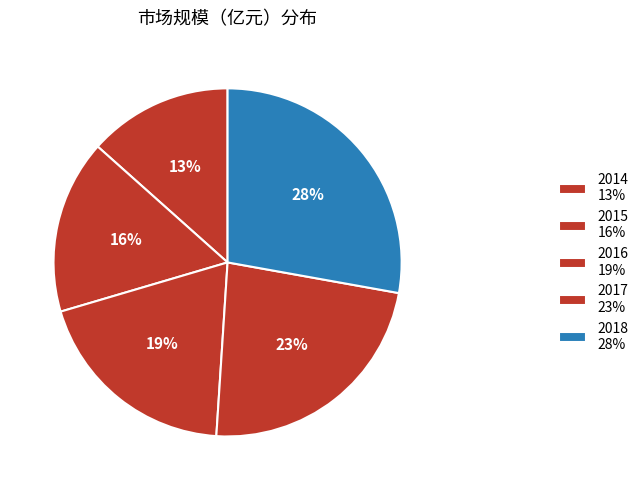

How many segments does this pie chart have?

5